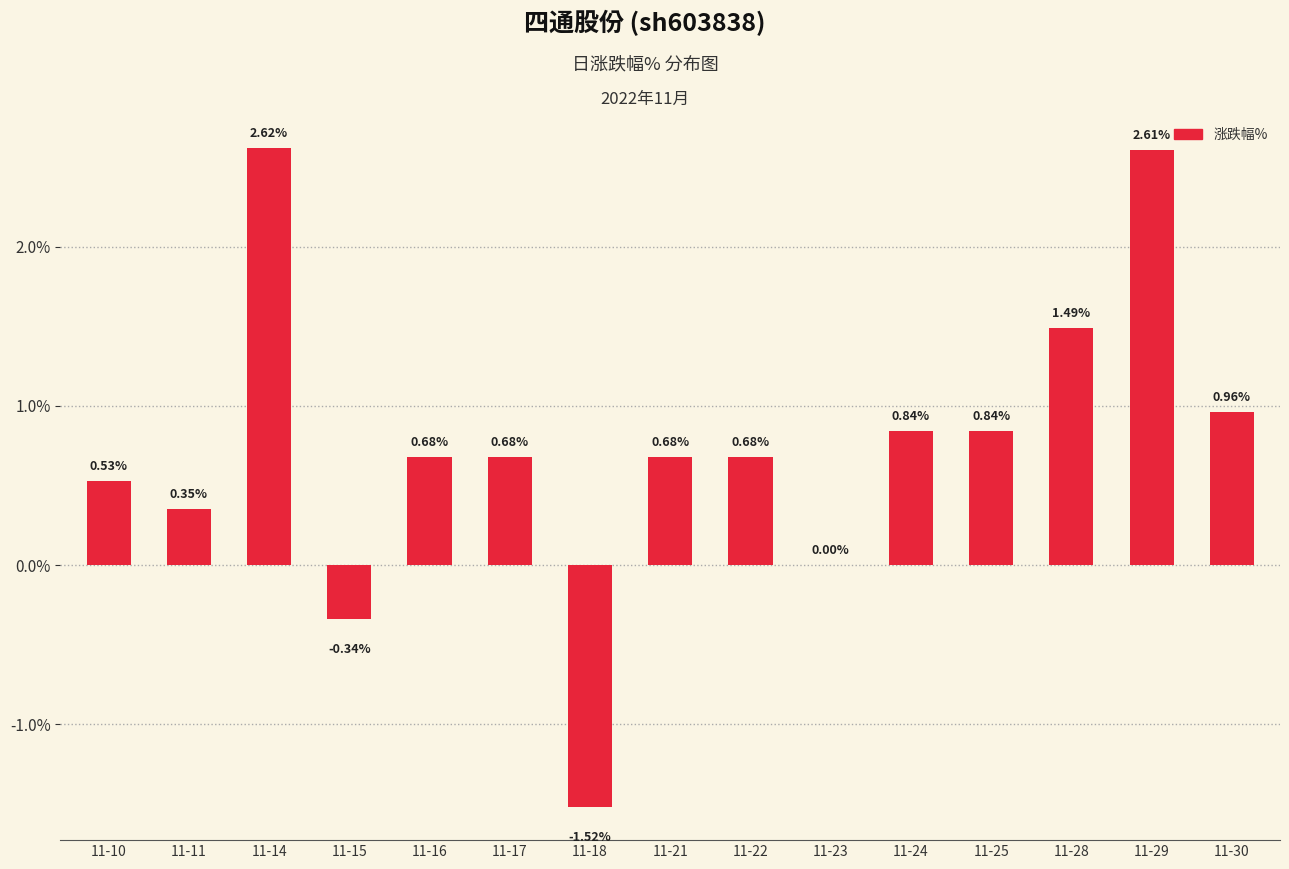

What is the change in value from 11-25 to 11-30?

+0.1